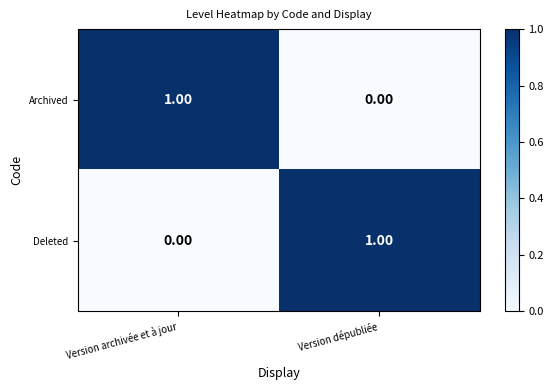

At which label is Archived closest to 0?

Version dépubliée